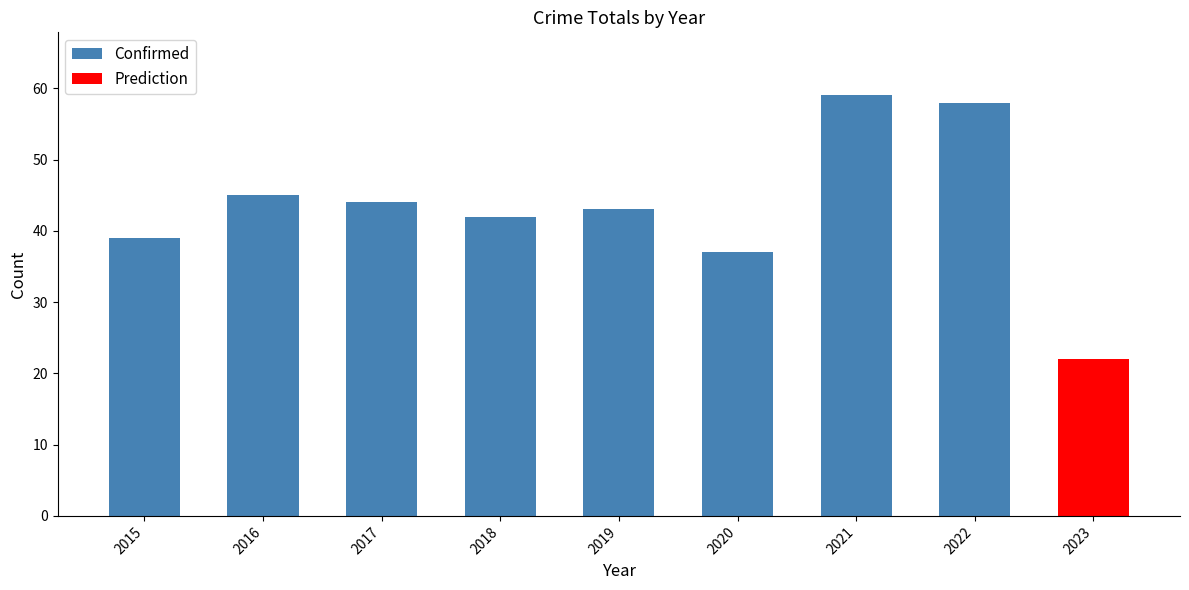

Which category has the highest value across all series?

2021